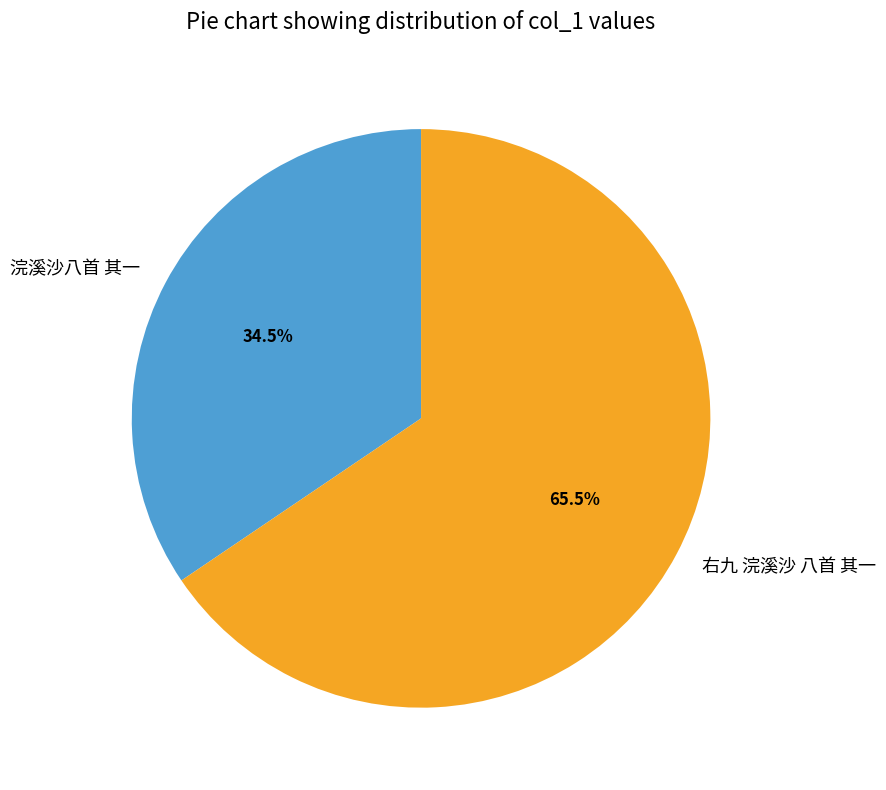

To the nearest percent, what is the average slice percentage?

50%